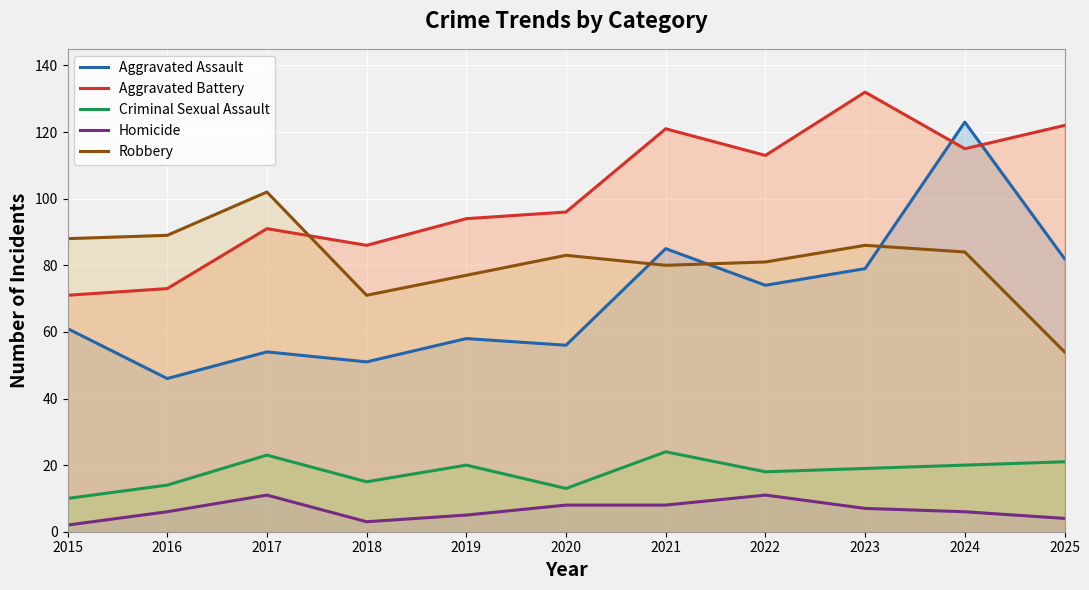

How many distinct data groups are displayed?

5